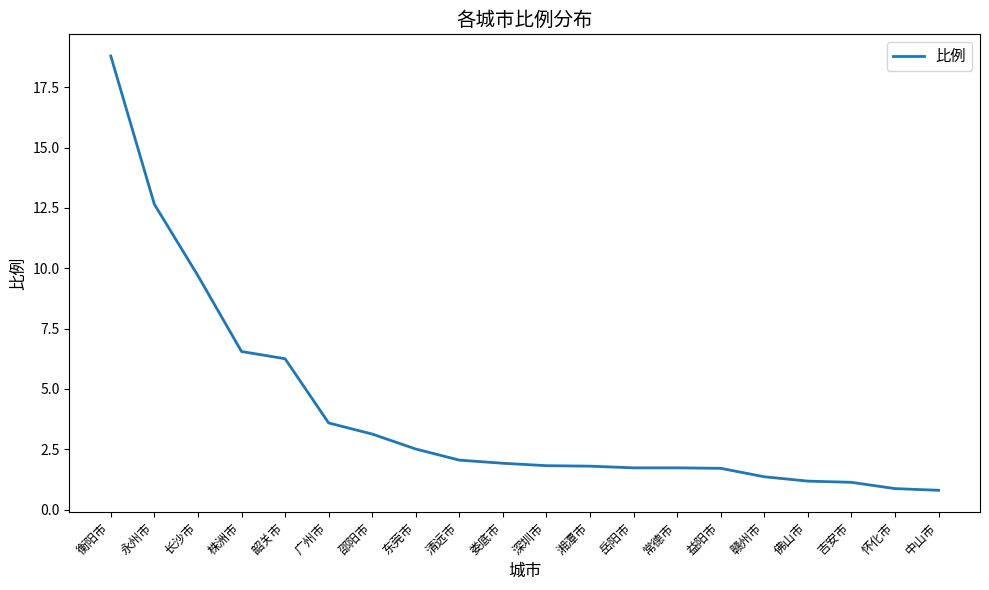

The chart shows a value of 1.4 at 赣州市. True or false?

True